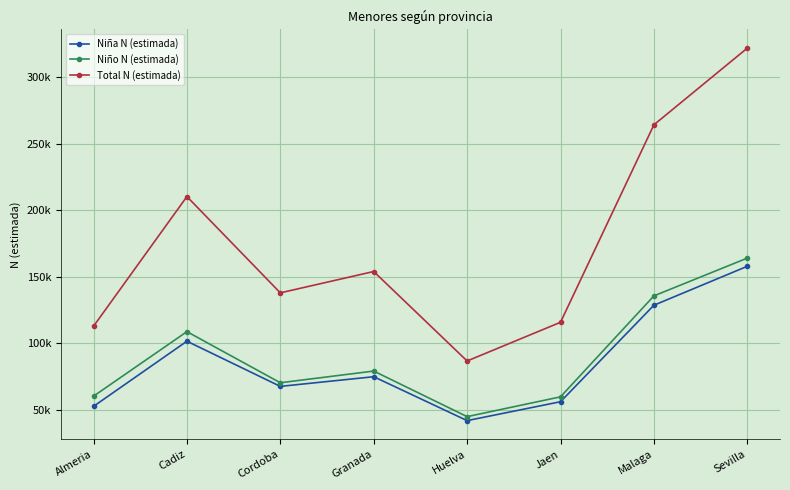

Does the chart have visible grid lines?

Yes